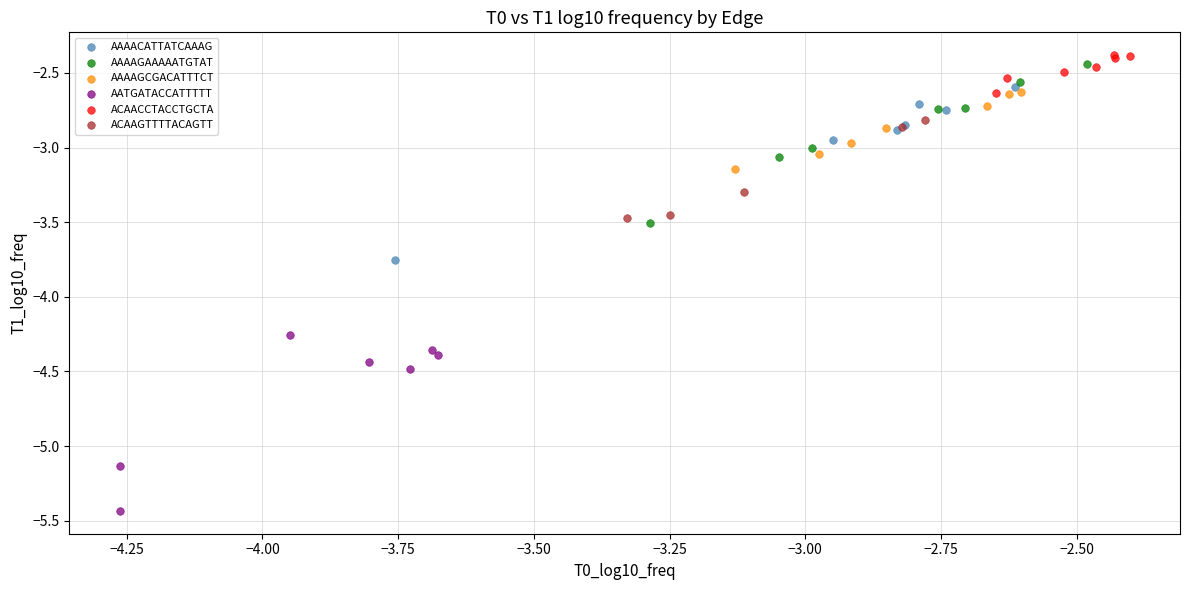

Which series reaches the minimum Y coordinate?

AATGATACCATTTTT